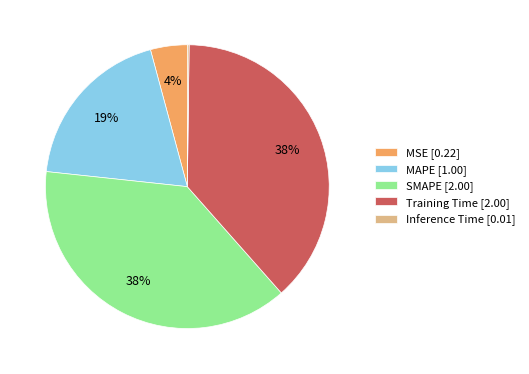

To the nearest percent, what portion does SMAPE represent?

38%